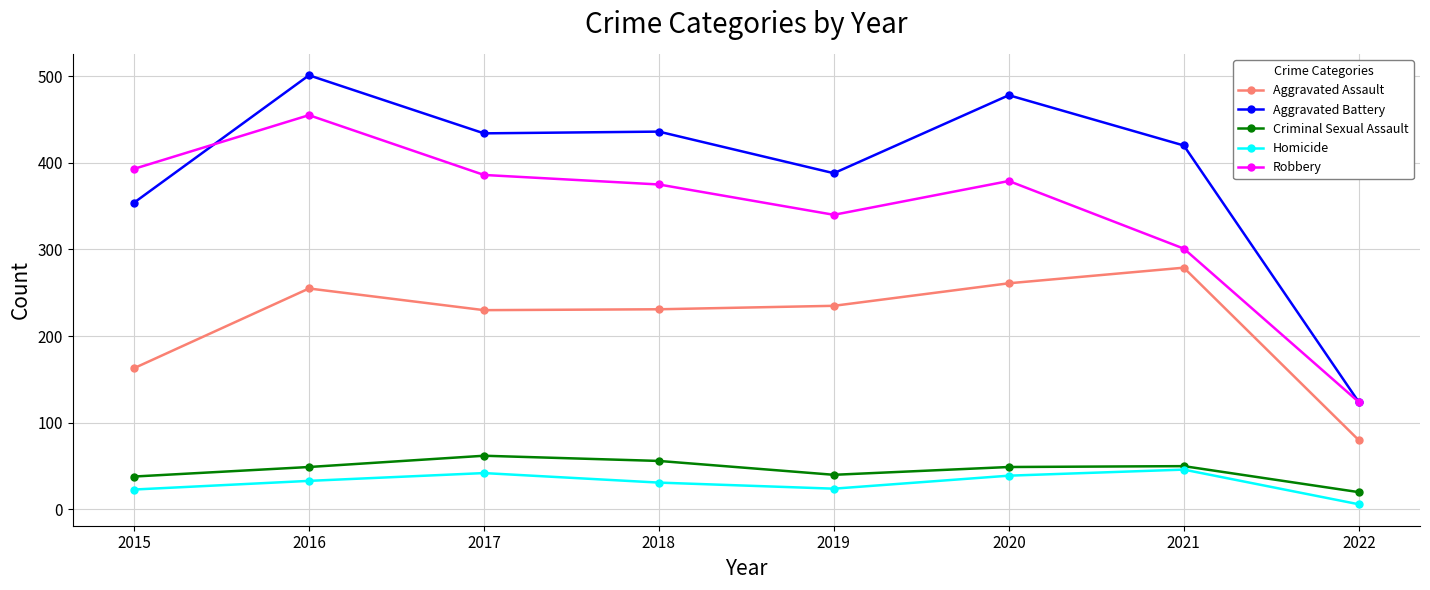

True or false: Criminal Sexual Assault and Aggravated Battery cross at least once.

False